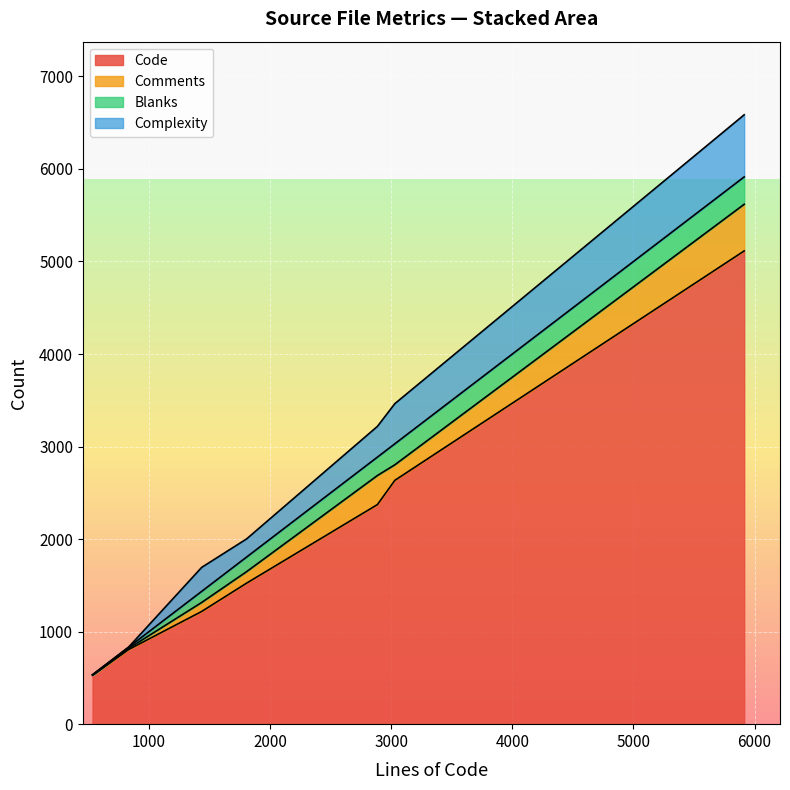

List the series in order of their peak value, highest first.

Code, Complexity, Comments, Blanks